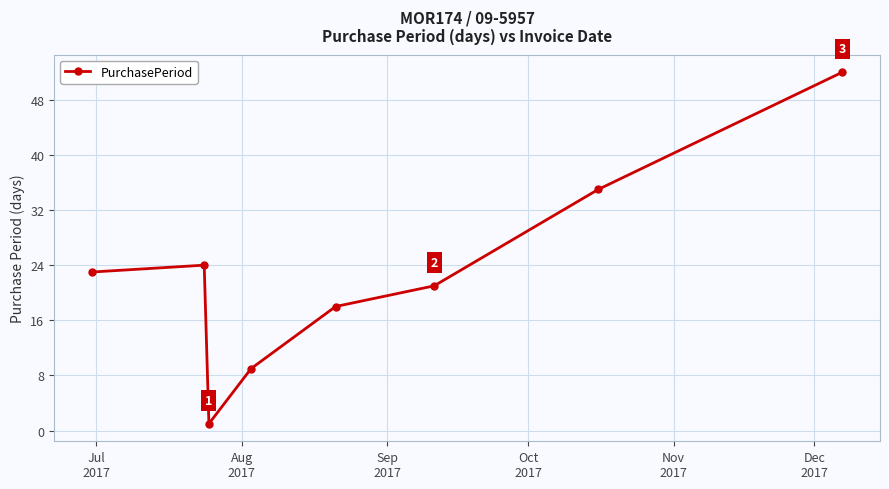

What is the greatest value displayed?

52